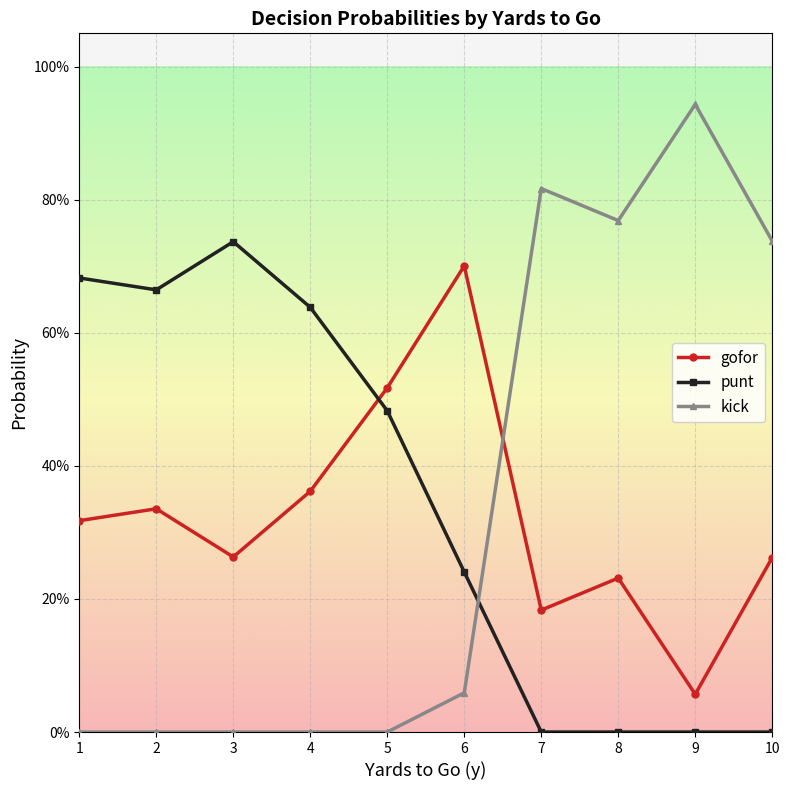

What are all the series names shown in the legend?

gofor, punt, kick